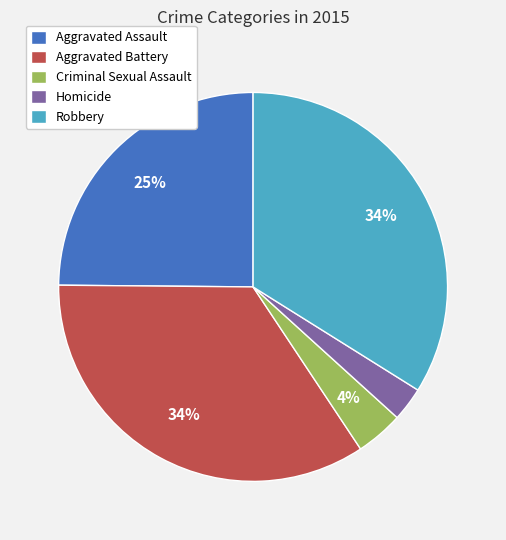

Approximately how many times larger is the value at Robbery compared to Aggravated Battery?

1.0